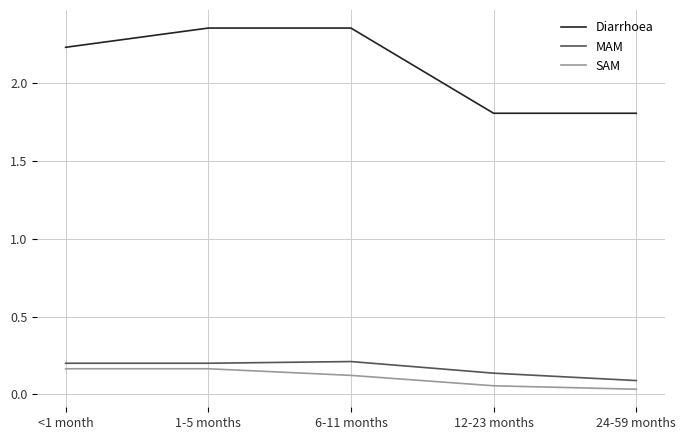

What position from the left is 1-5 months?

2